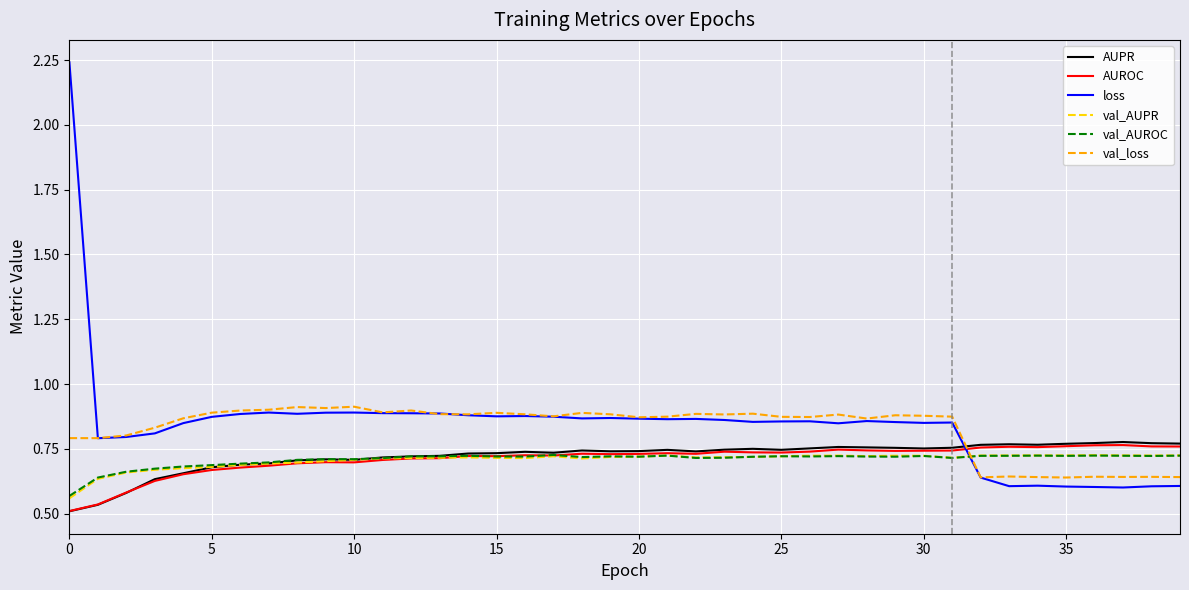

How many intersections are there between loss and AUPR?

1